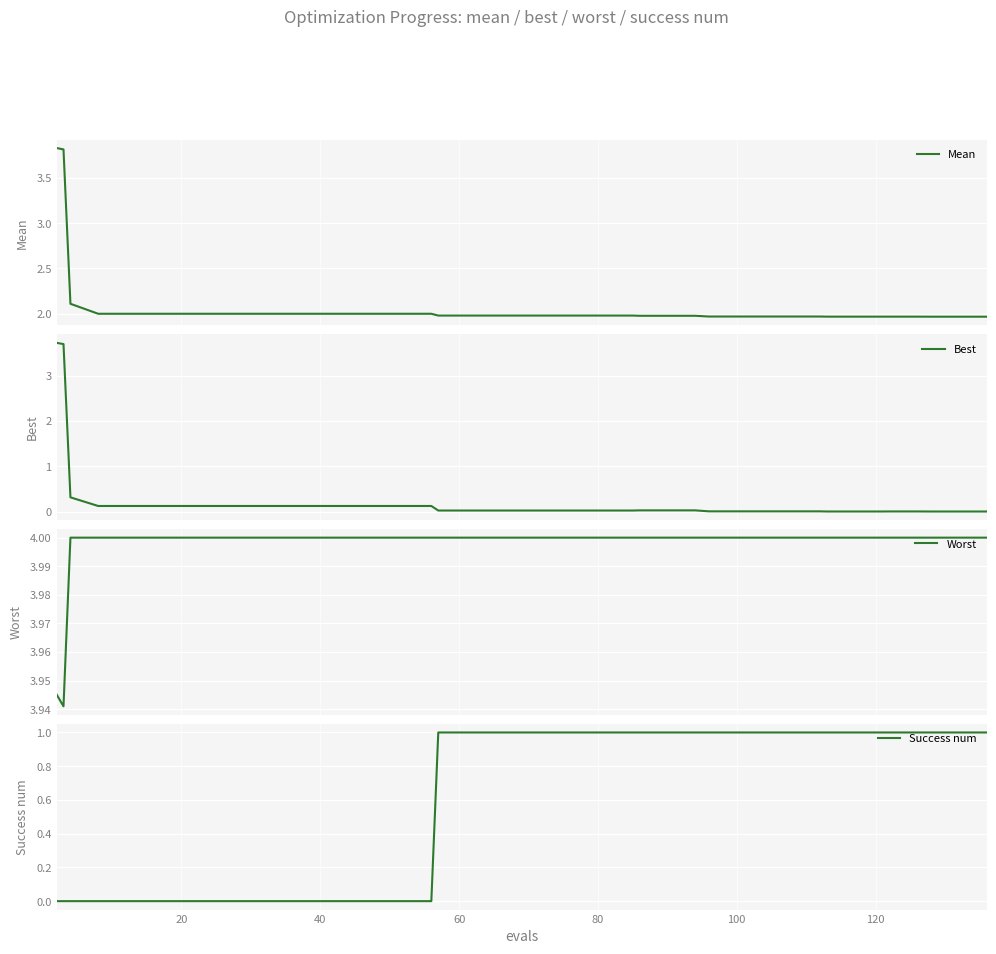

True or false: Best and Worst intersect in this chart.

False